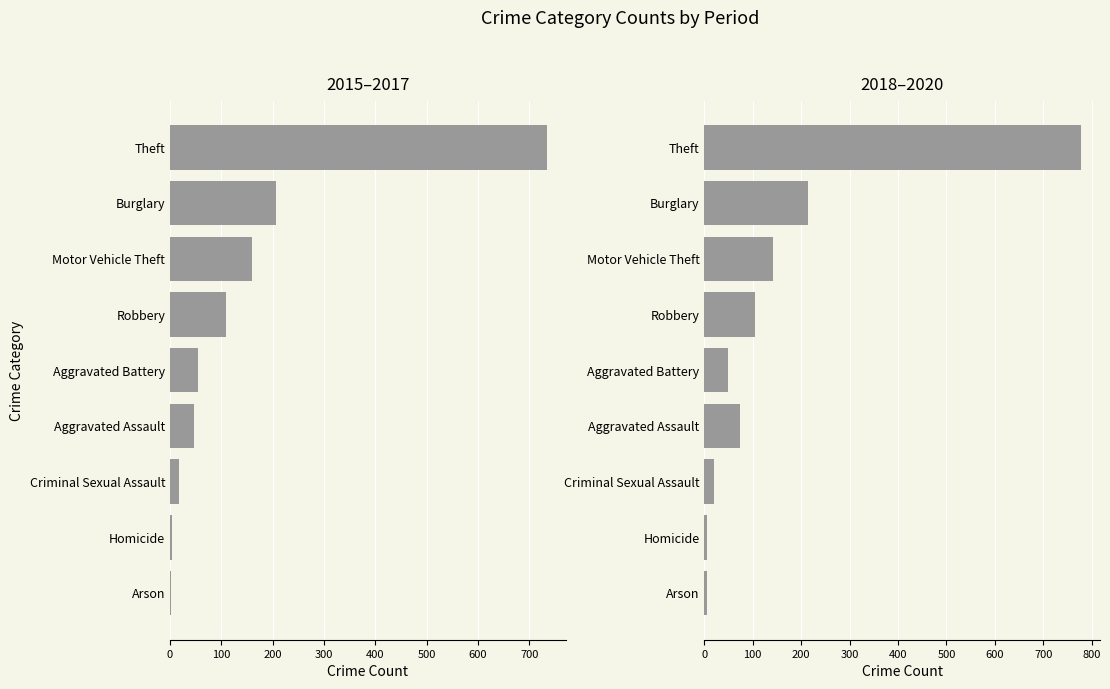

List the series in order of their overall mean, lowest first.

2015–2017 avg, 2018–2020 avg